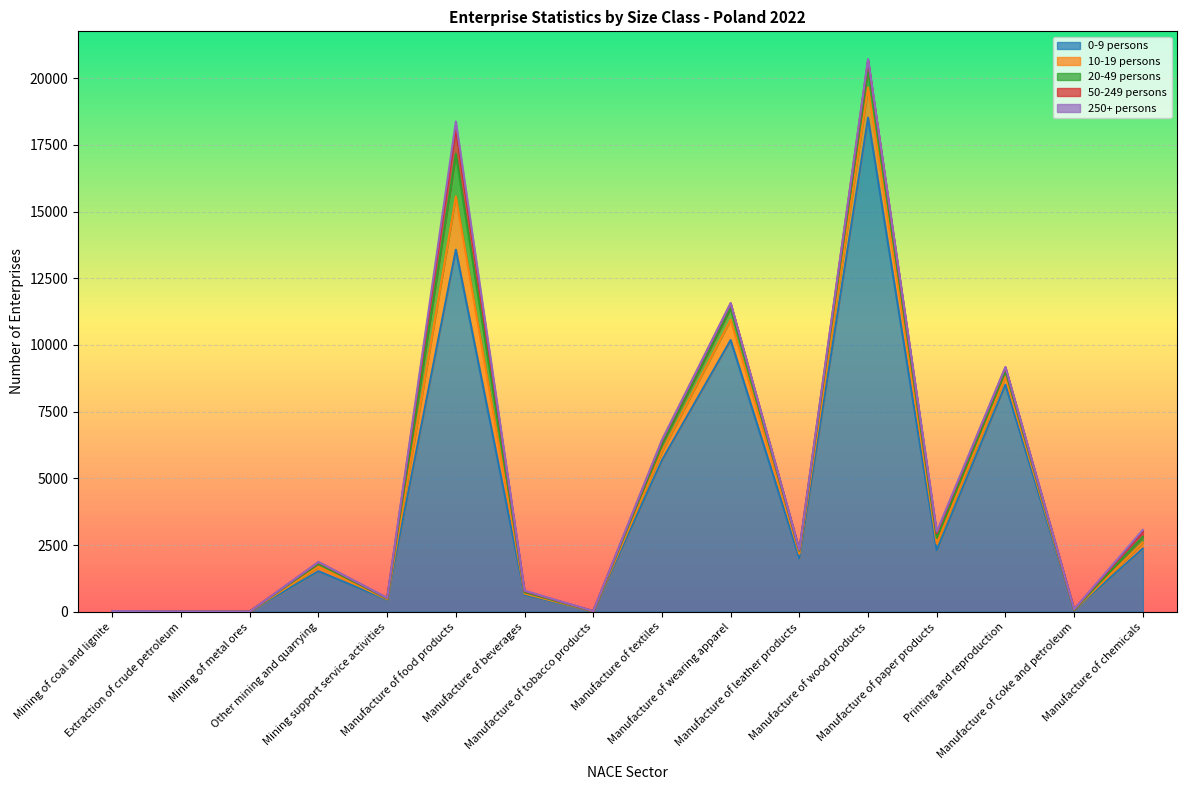

Which series has the largest total across all categories?

0-9 persons